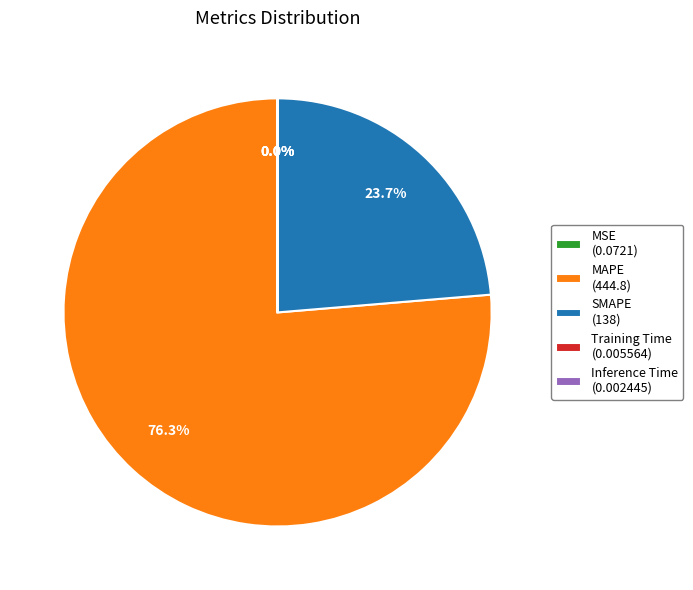

Which slice is the largest?

MAPE